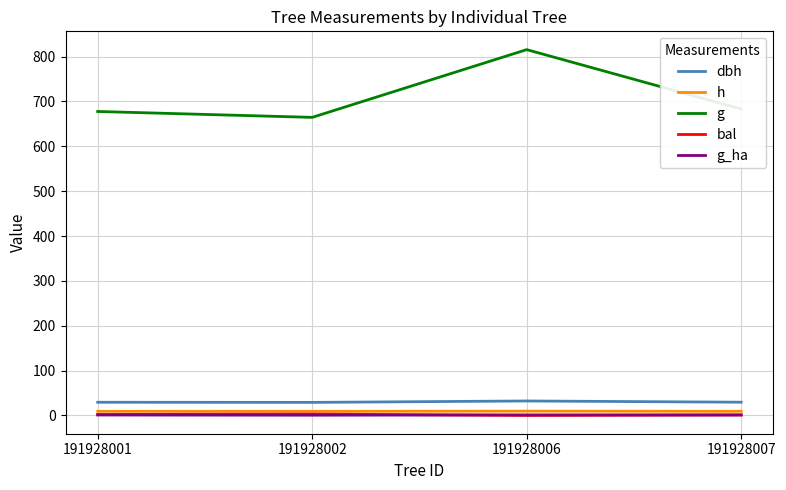

The value of bal at 191928007 is 1.1. True or false?

True